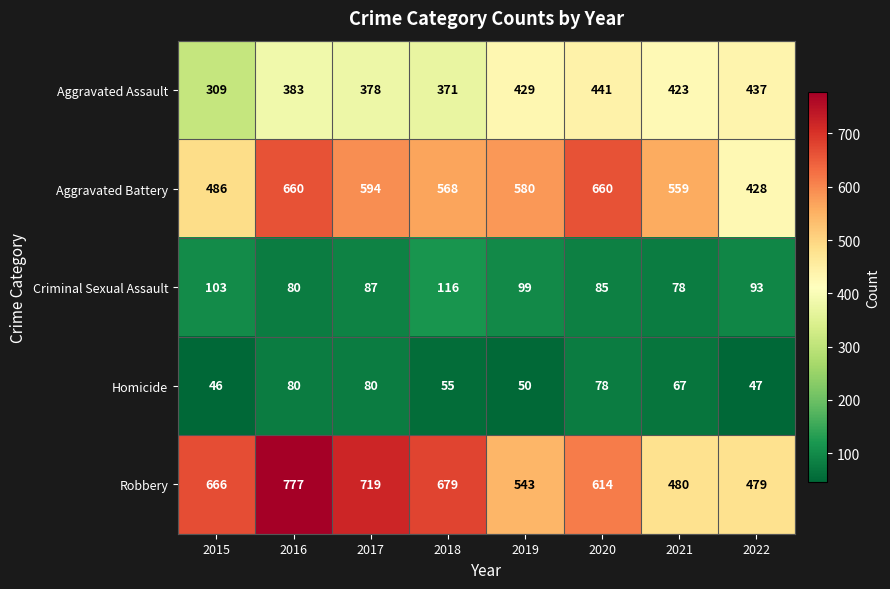

Rank the series at 2022 from lowest to highest value.

Homicide, Criminal Sexual Assault, Aggravated Battery, Aggravated Assault, Robbery